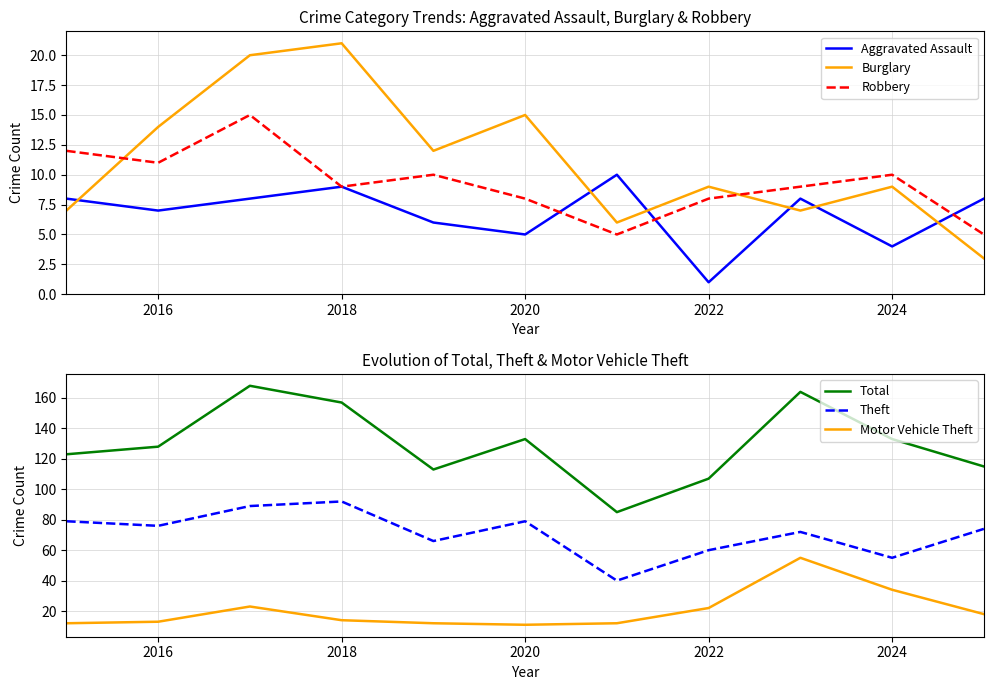

The Burglary series shows 21 at 2016. True or false?

False